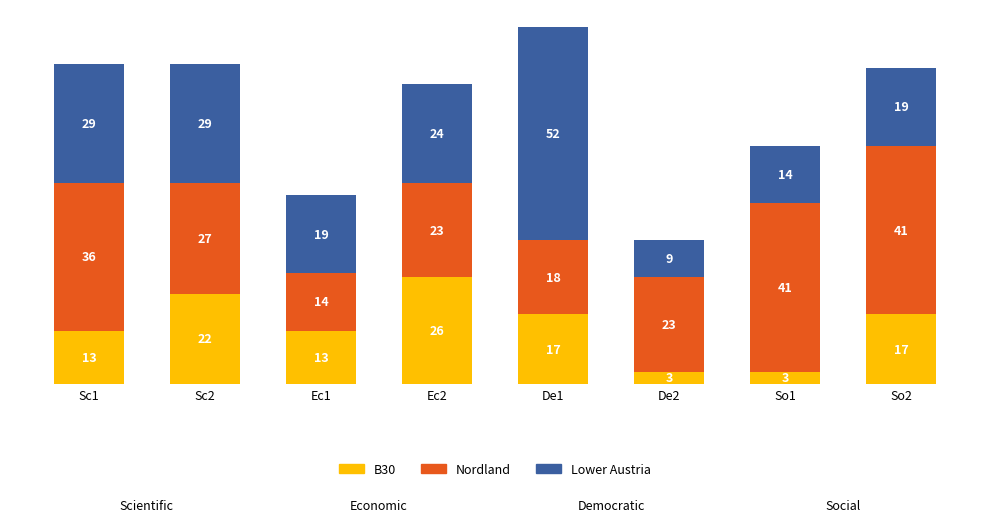

What is the sum of all B30 values?

114